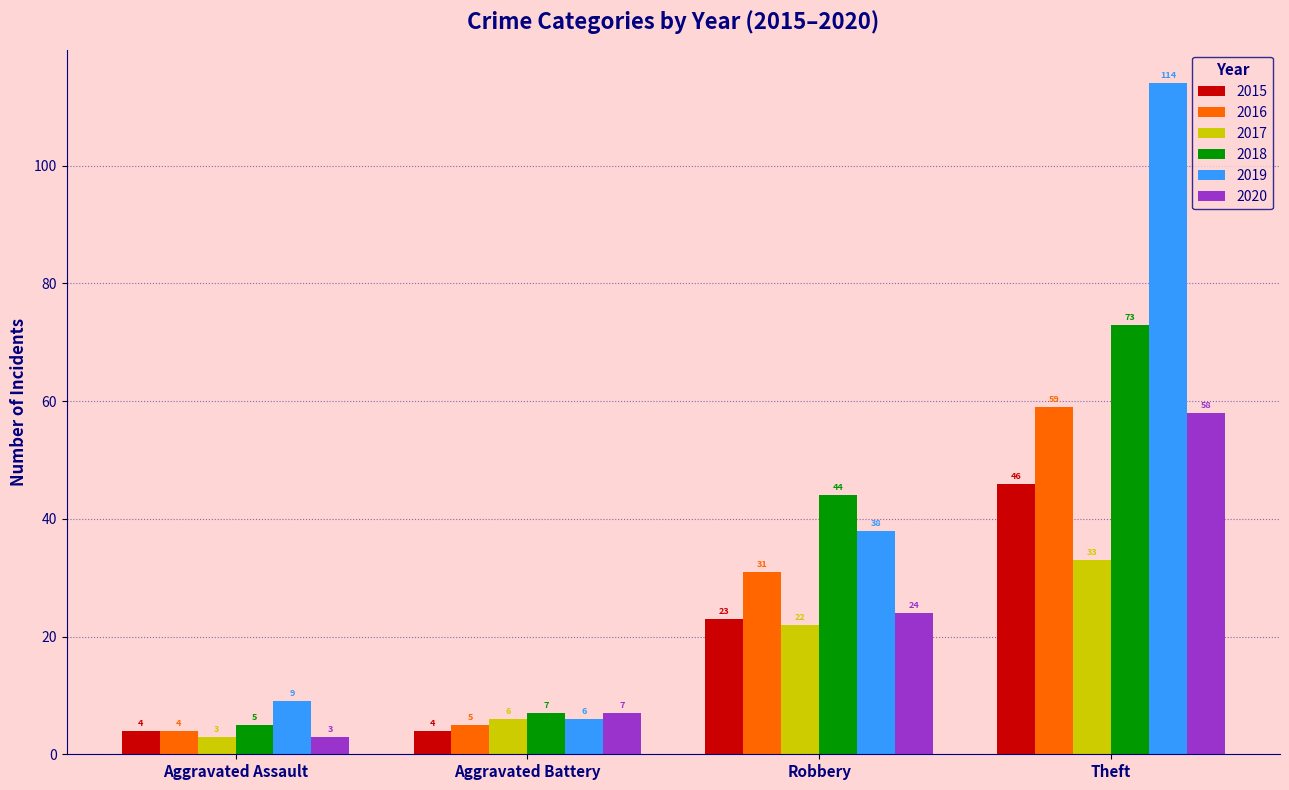

What is the value of the 2019 bar at the 1st from the left?

9